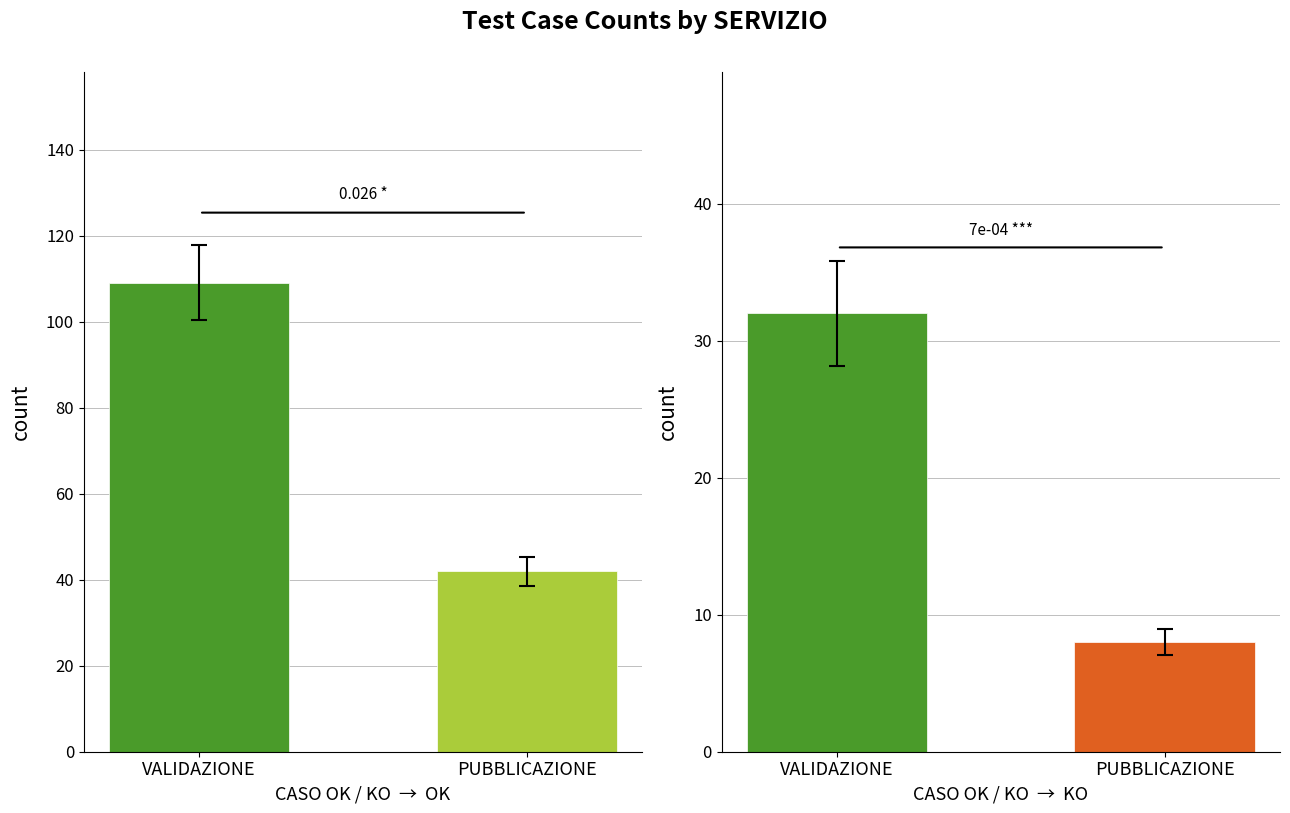

What is the minimum value for KO?

8